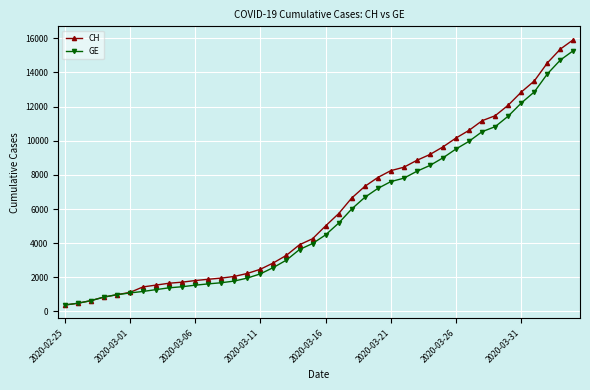

At how many categories does at least one series exceed 13587?

3